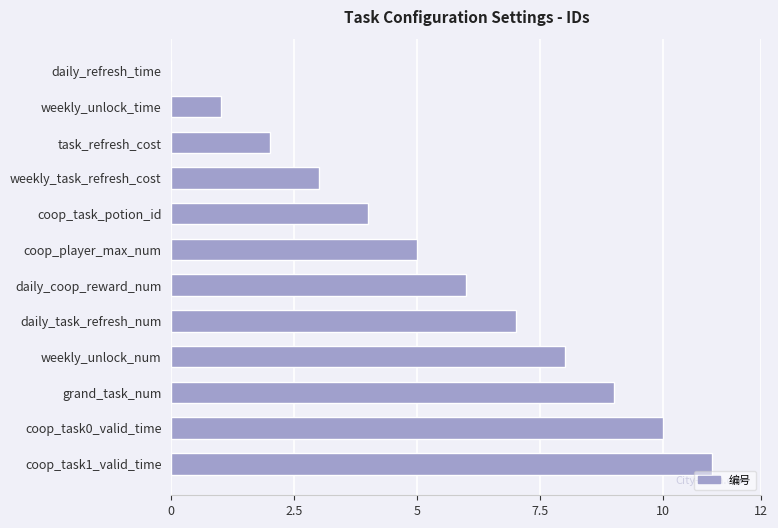

What is the sum of all values?

66